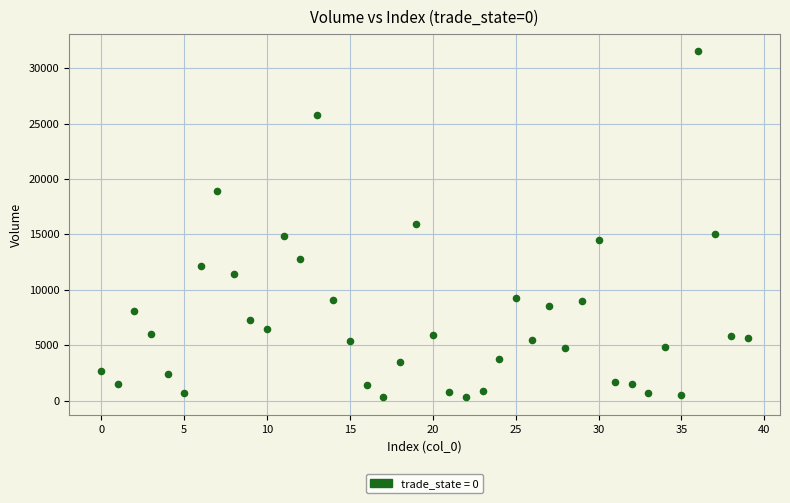

What is the range of Y values (max minus min)?

31250.4